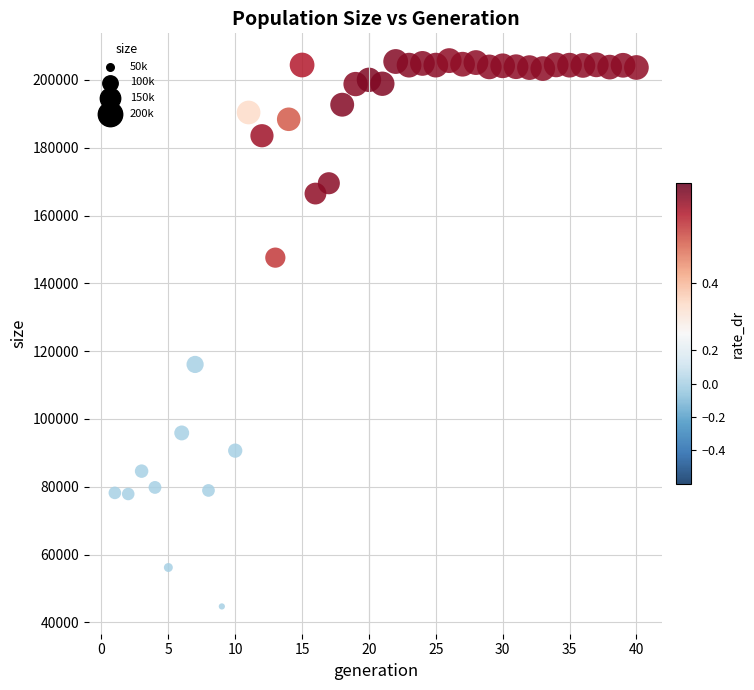

What Y value in the scatter plot is closest to 125195?

116077